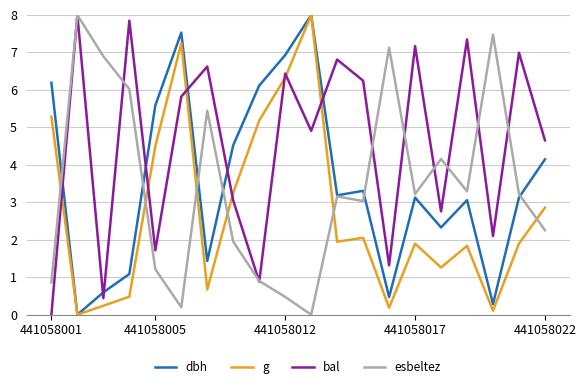

After their last crossing, which series has the higher values: esbeltez or bal?

bal